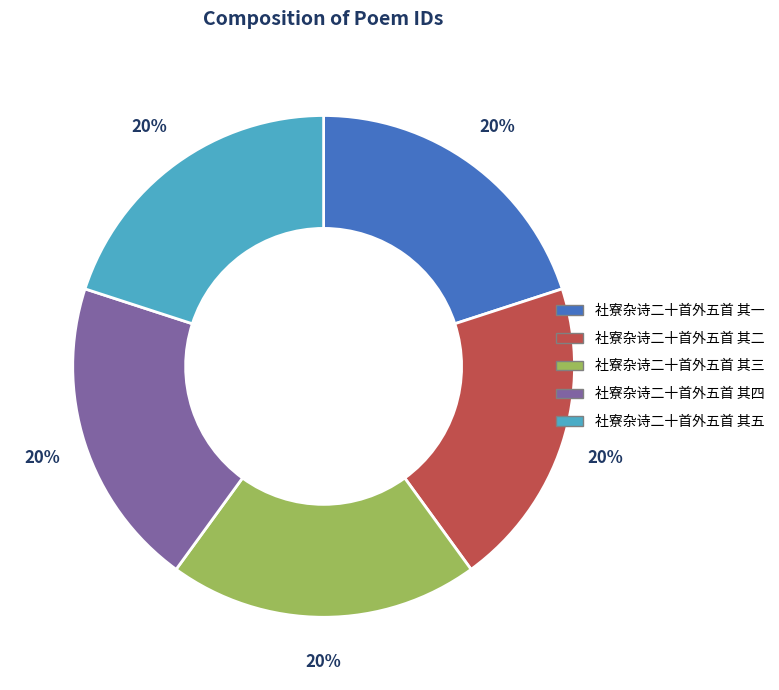

What is the ratio of the value at 社寮杂诗二十首外五首 其二 to the value at 社寮杂诗二十首外五首 其五?

1.0